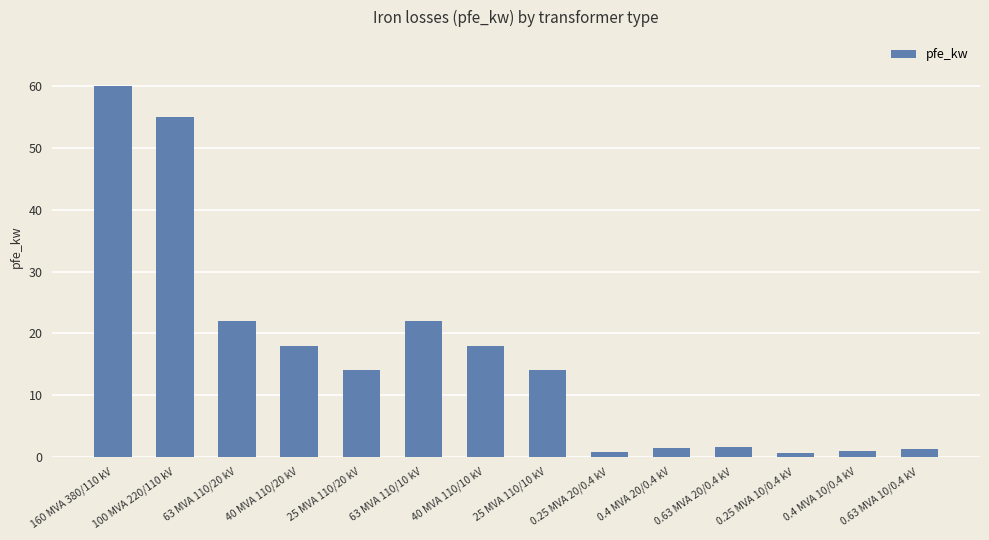

What is the average value?

16.4